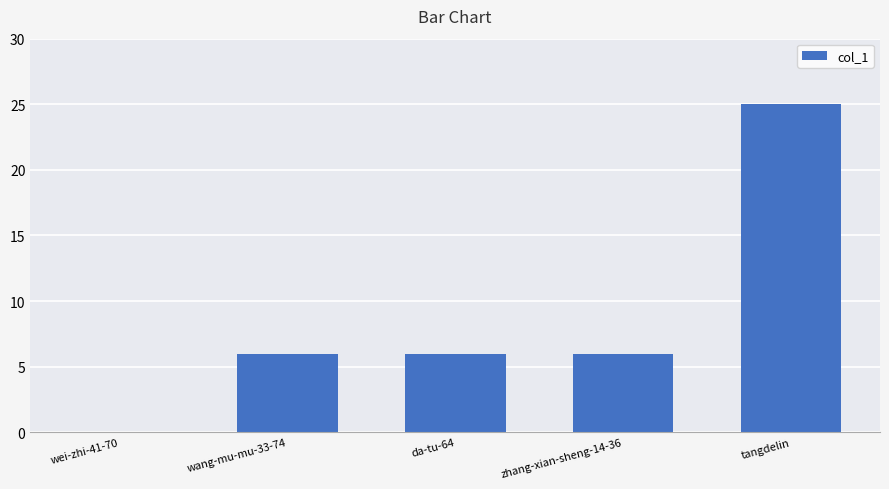

What is the change in value from zhang-xian-sheng-14-36 to tangdelin?

+19